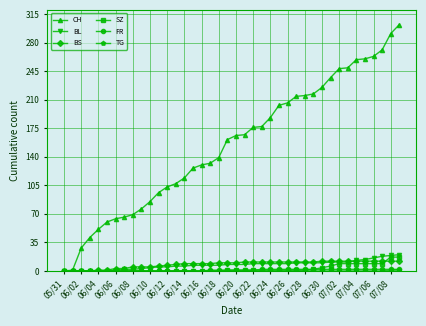

What is the greatest value displayed?

302